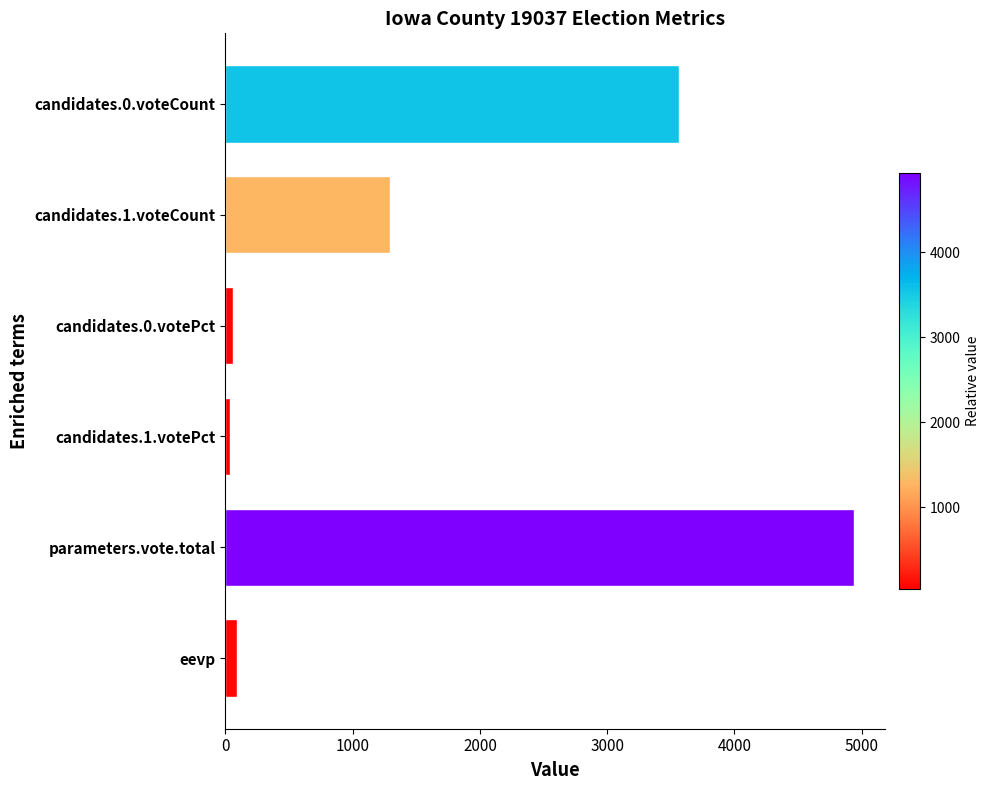

The value at parameters.vote.total is 4936.0. True or false?

True